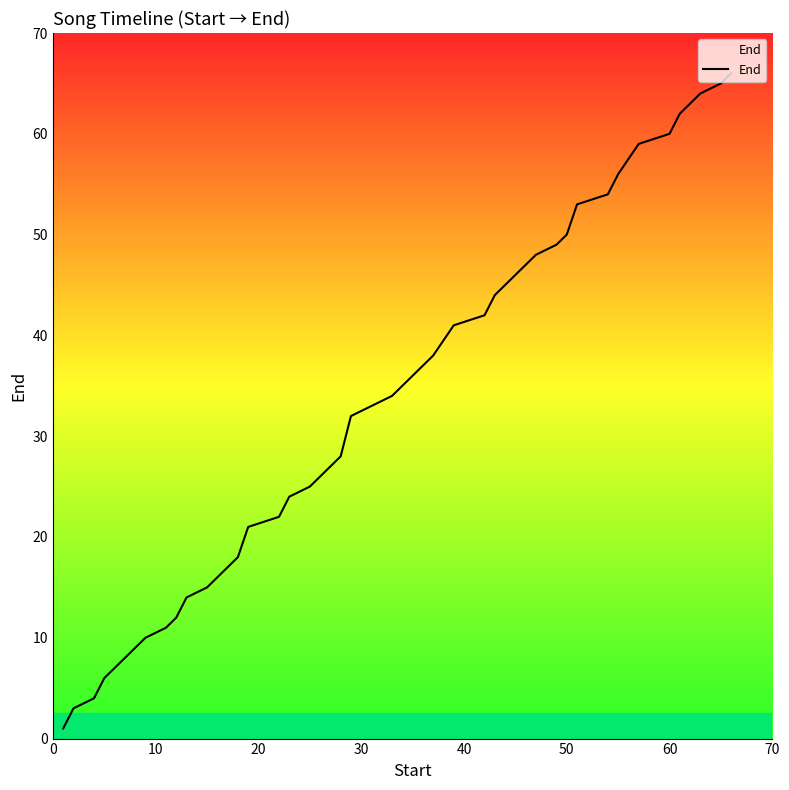

What is the difference between the maximum and minimum values?

65